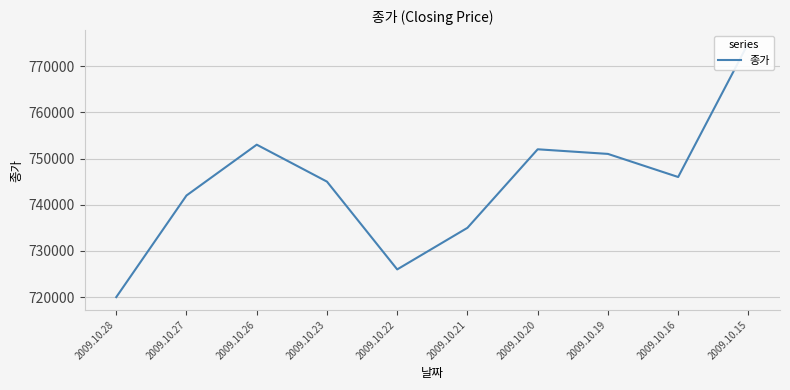

What is the sum of the values at 2009.10.22 and 2009.10.16?

1472000